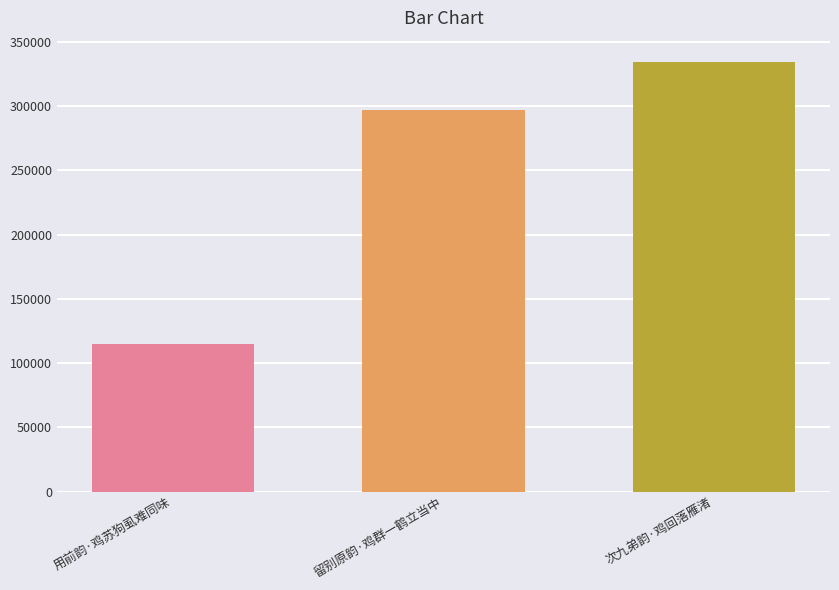

How many distinct data groups are displayed?

3